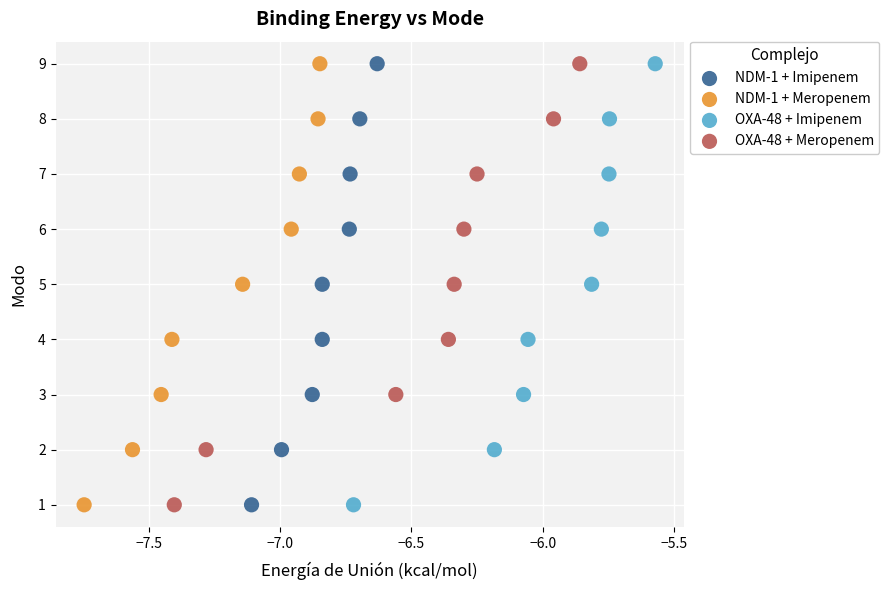

What are all the series names shown in the legend?

NDM-1 + Imipenem, NDM-1 + Meropenem, OXA-48 + Imipenem, OXA-48 + Meropenem